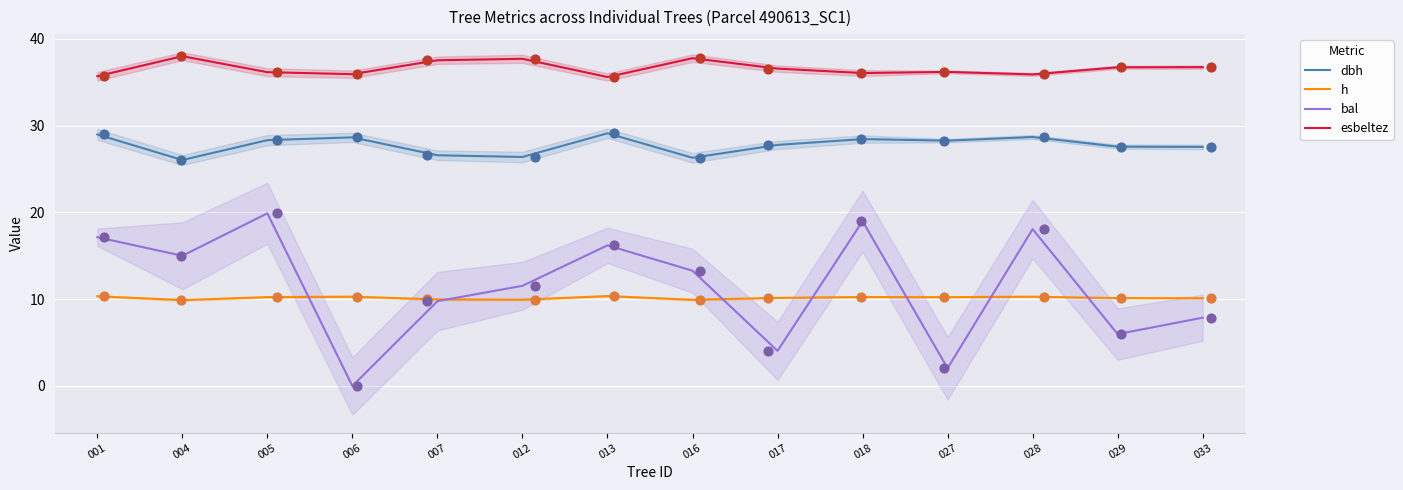

Is the value of bal at 018 greater than the value of dbh at 006?

No